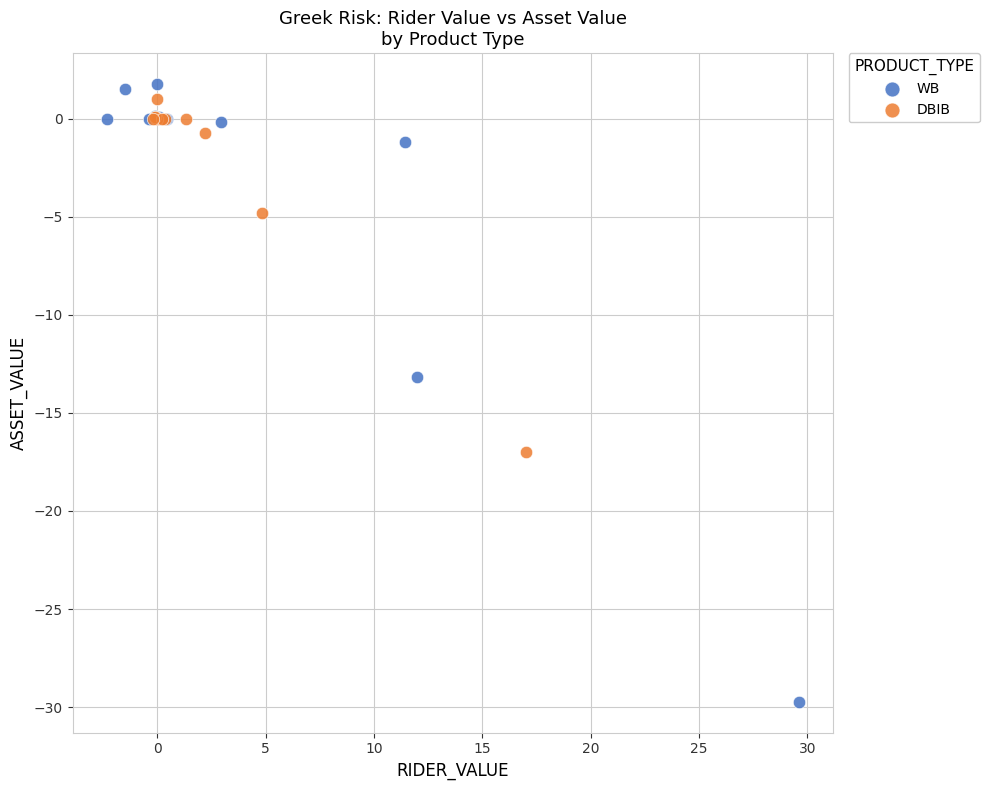

Which series contains the highest Y value?

WB